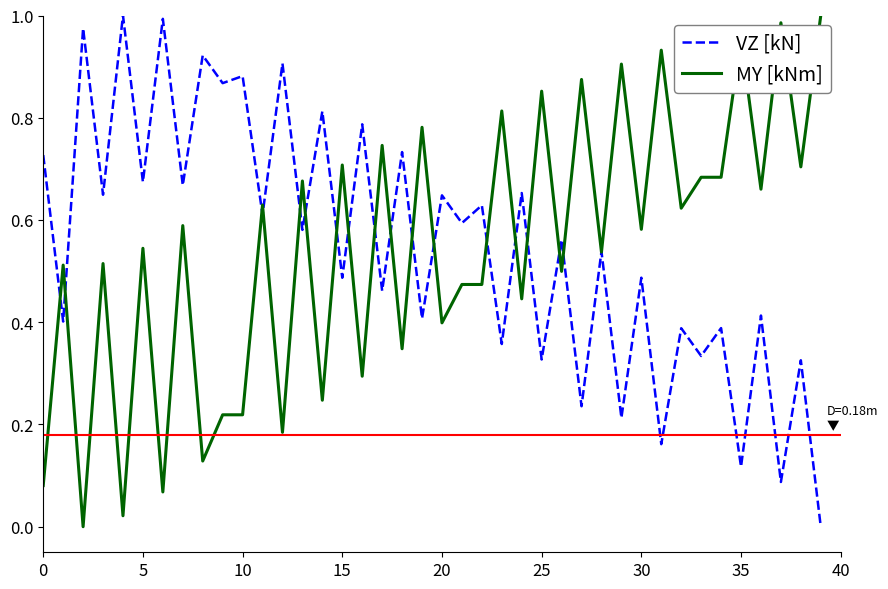

What are all the series names shown in the legend?

VZ [kN], MY [kNm]